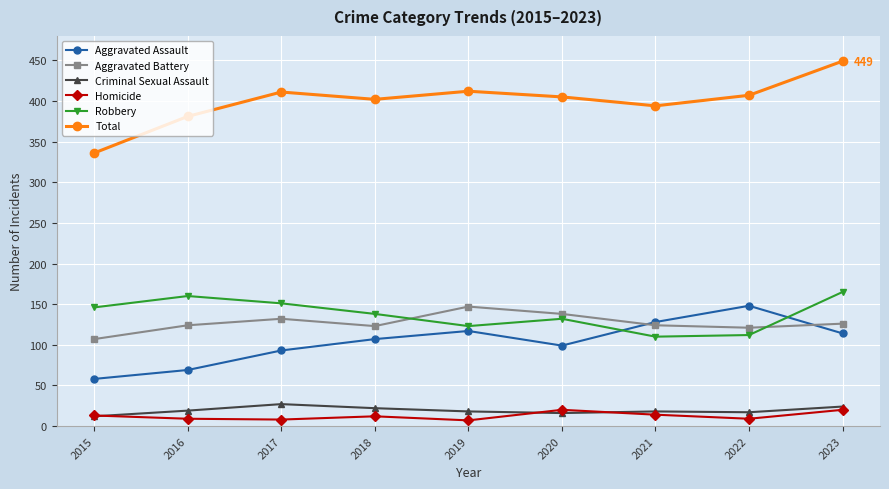

Between 2016 and 2023, which series saw the biggest shift?

Total